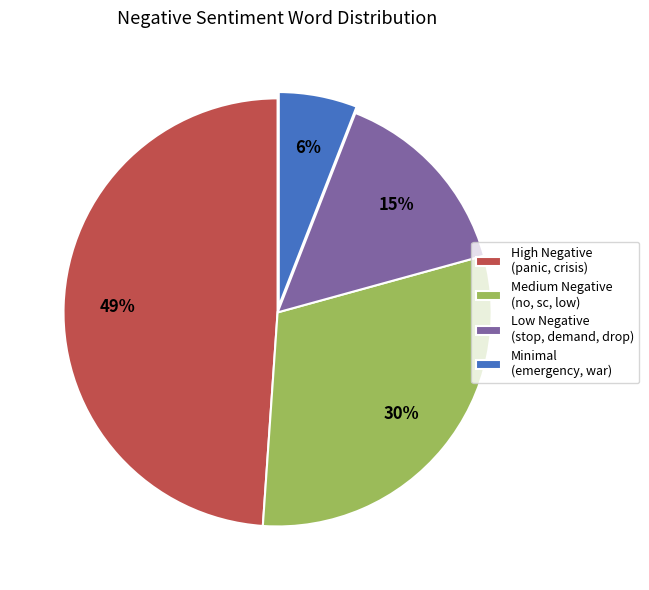

The High Negative (panic, crisis) slice represents 49% of the pie. True or false?

True